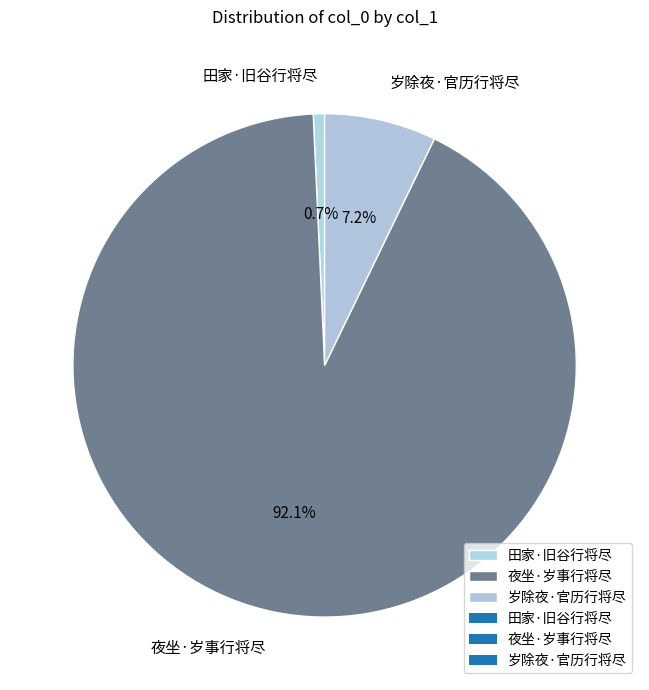

Count the number of slices in the pie.

3